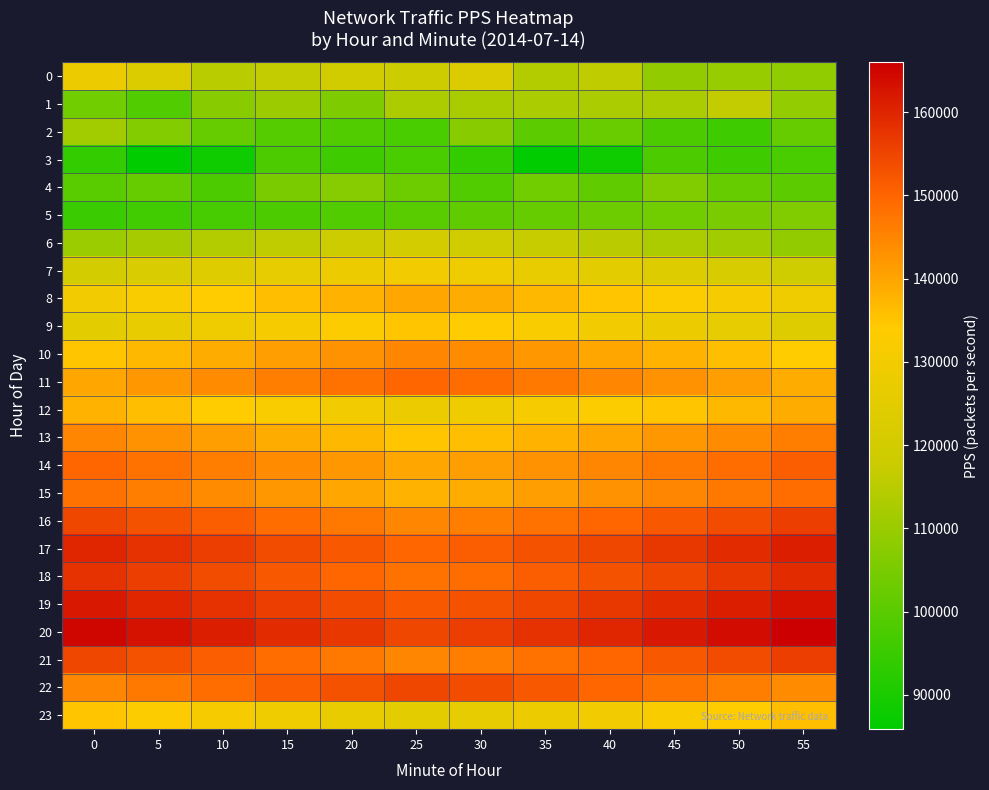

Which series has the largest total across all categories?

20